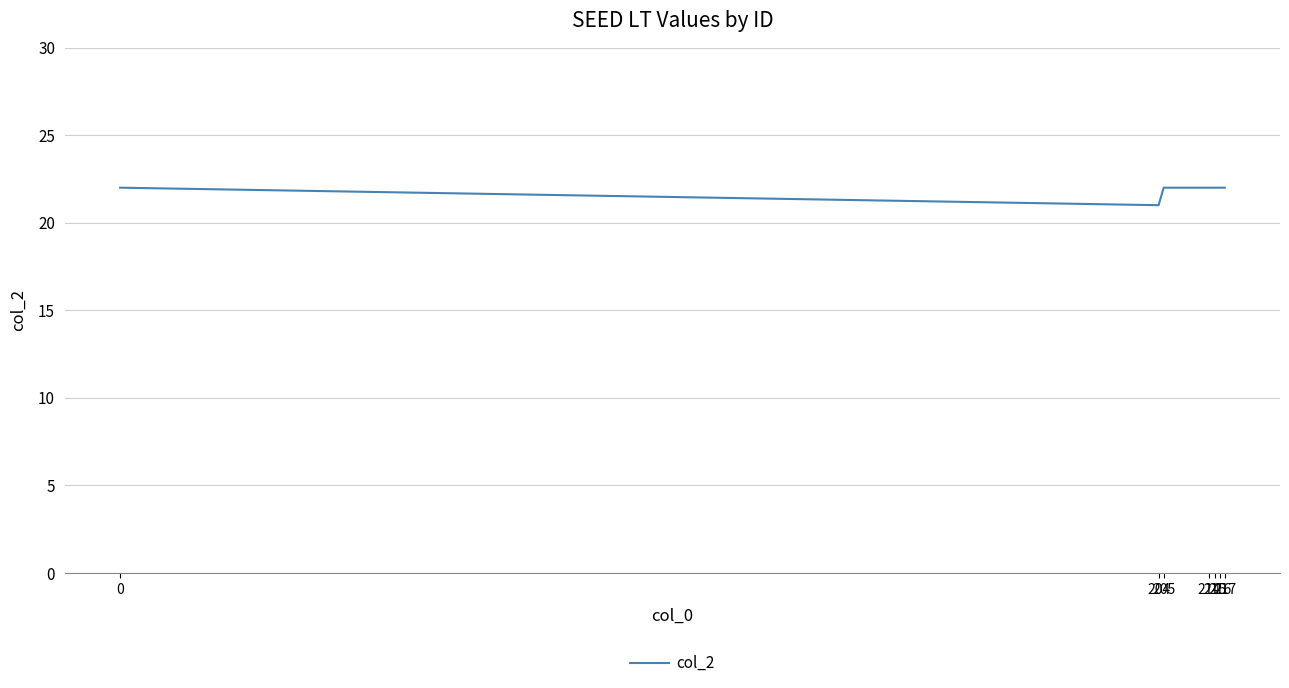

True or false: the data has more than 2 interior local peaks.

False